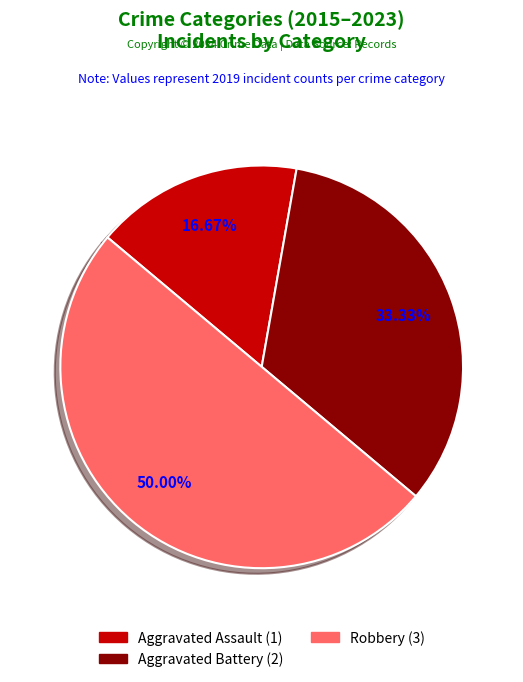

Is the sum of Aggravated Battery and Robbery greater than half?

Yes